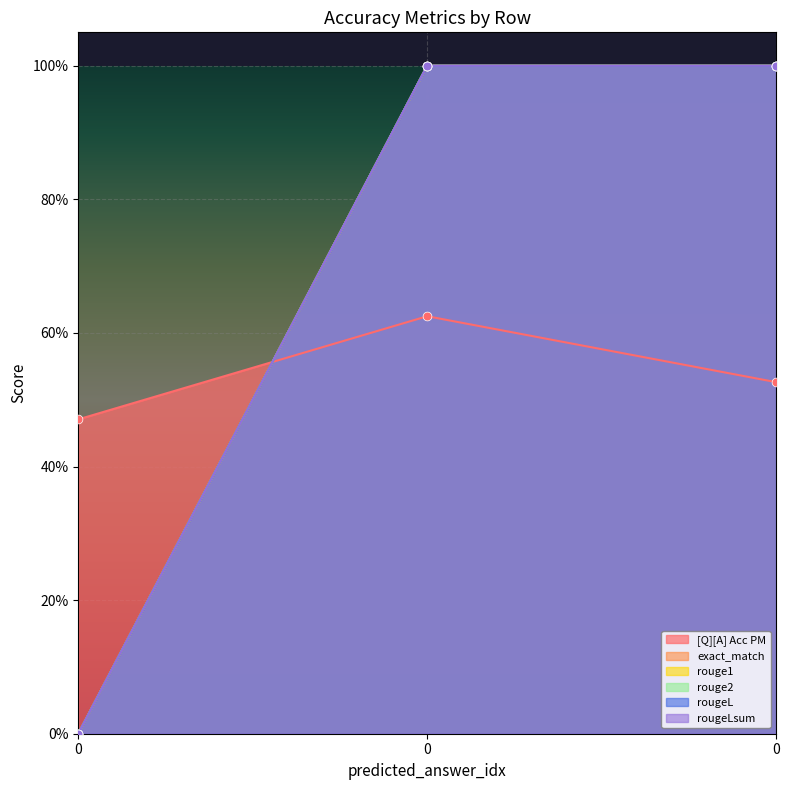

Which series has the widest spread of Y values?

exact_match